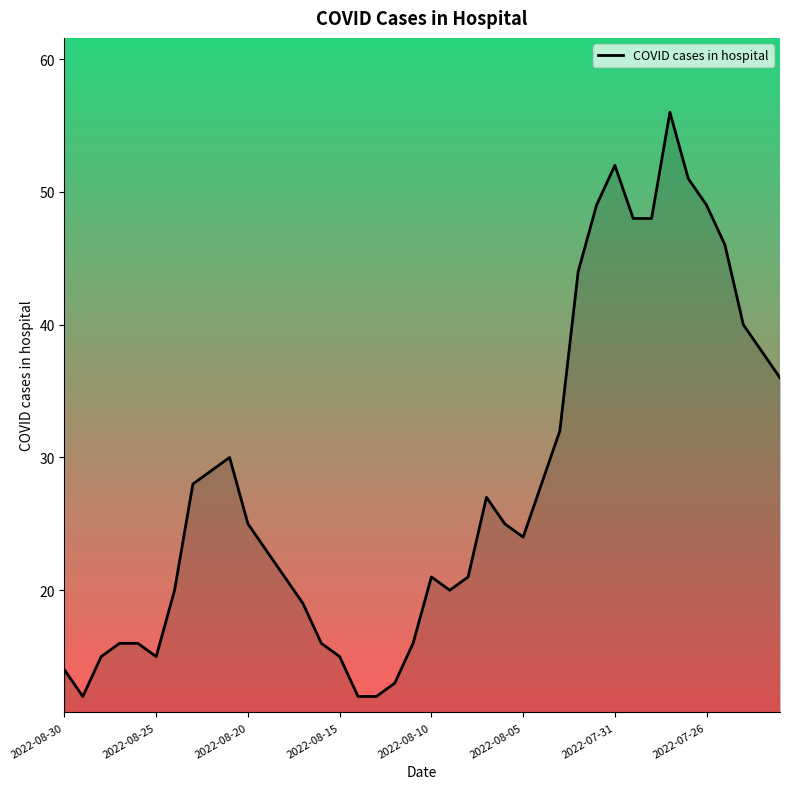

What is the minimum value shown in the chart?

12